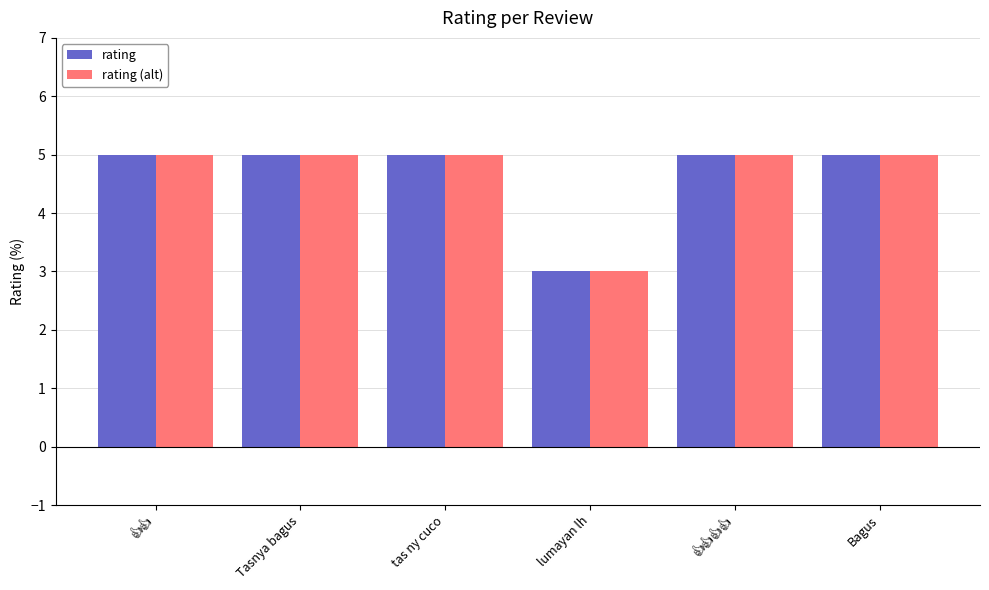

What is the average value of the rating series?

5